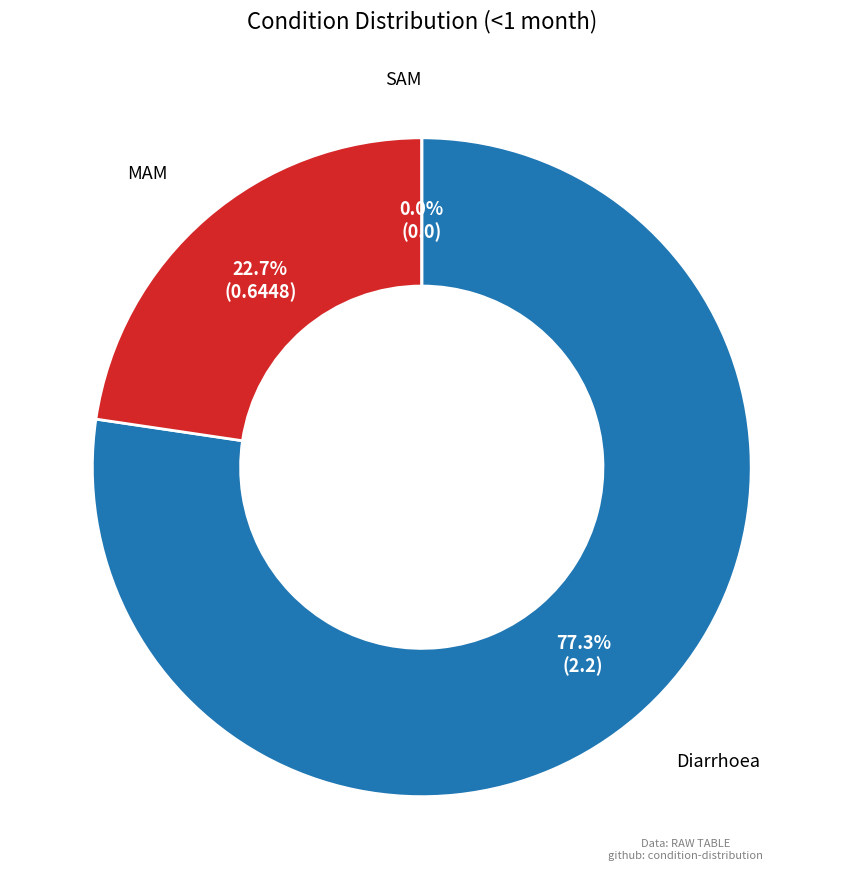

Count the number of slices in the pie.

3